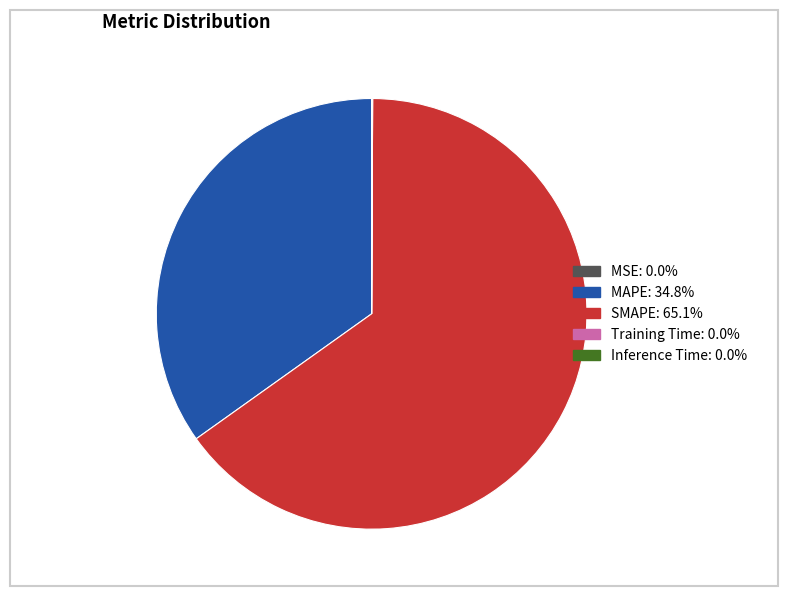

What is the largest slice in the pie chart?

SMAPE